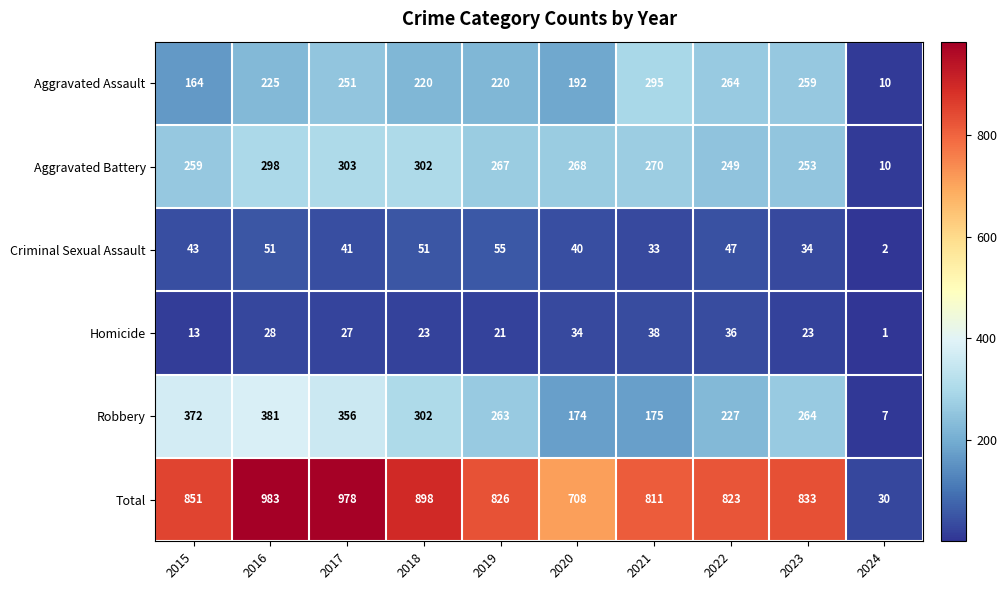

Rank the series by their maximum value, from lowest to highest.

Homicide, Criminal Sexual Assault, Aggravated Assault, Aggravated Battery, Robbery, Total